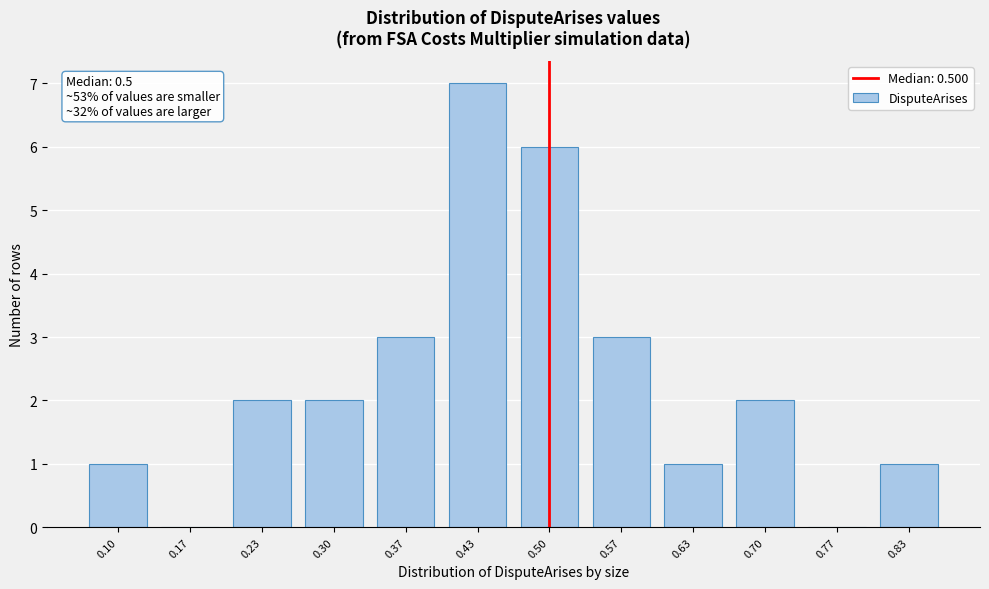

Reading left to right, what are all the values shown in this chart?

0.10=1	0.17=0	0.23=2	0.30=2	0.37=3	0.43=7	0.50=6	0.57=3	0.63=1	0.70=2	0.77=0	0.83=1